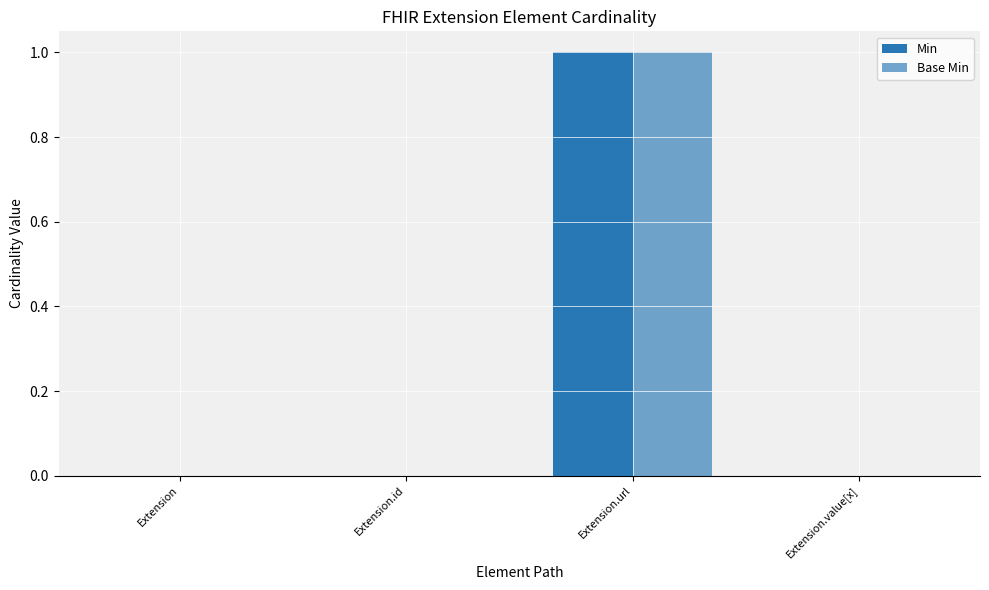

Which has a higher value, Extension or Extension.id?

Extension